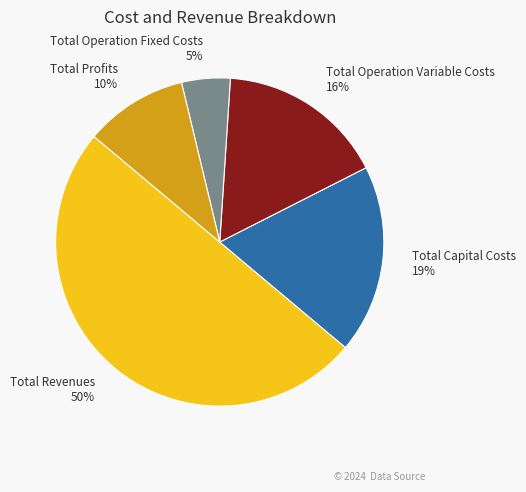

How many segments does this pie chart have?

5